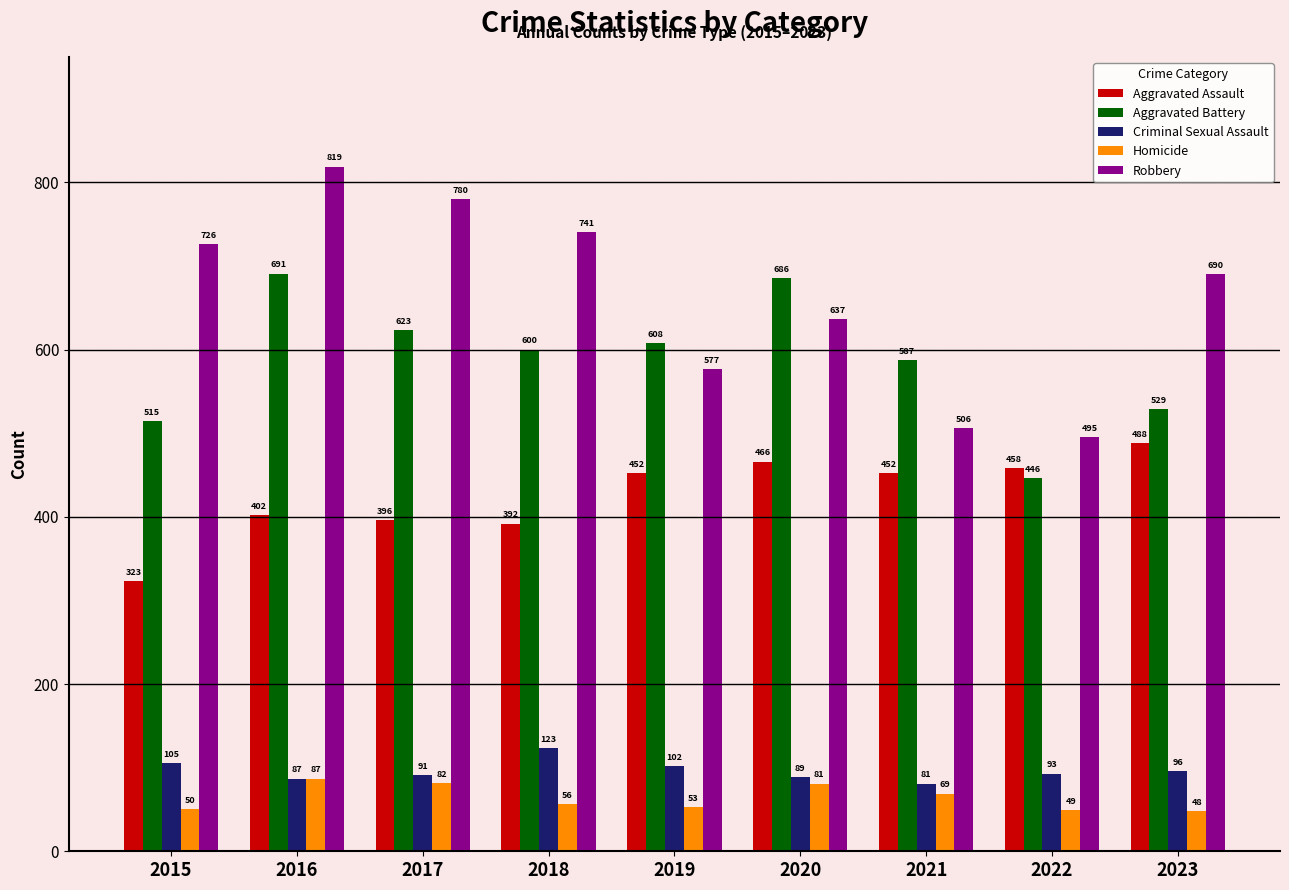

At which label is Homicide closest to 67?

2021